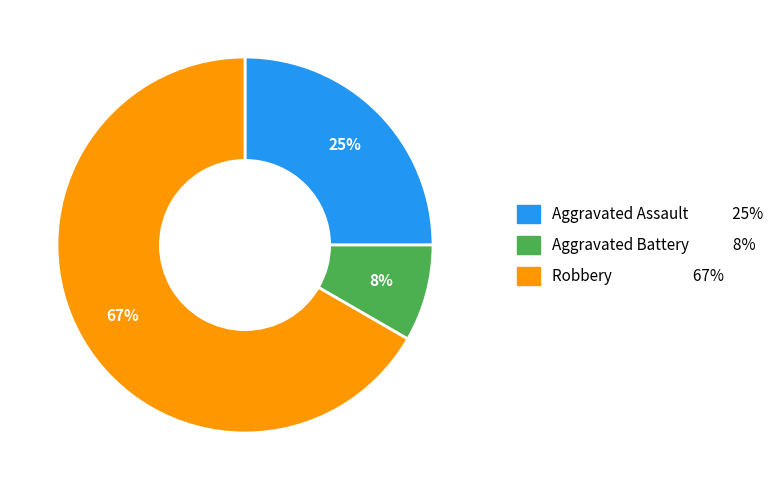

Count the number of slices in the pie.

3